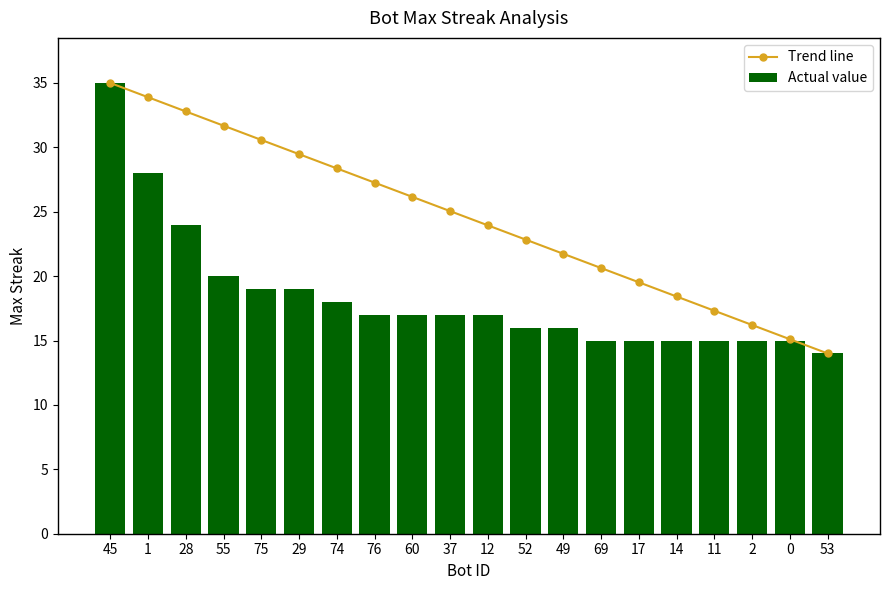

What position from the right is 53?

1